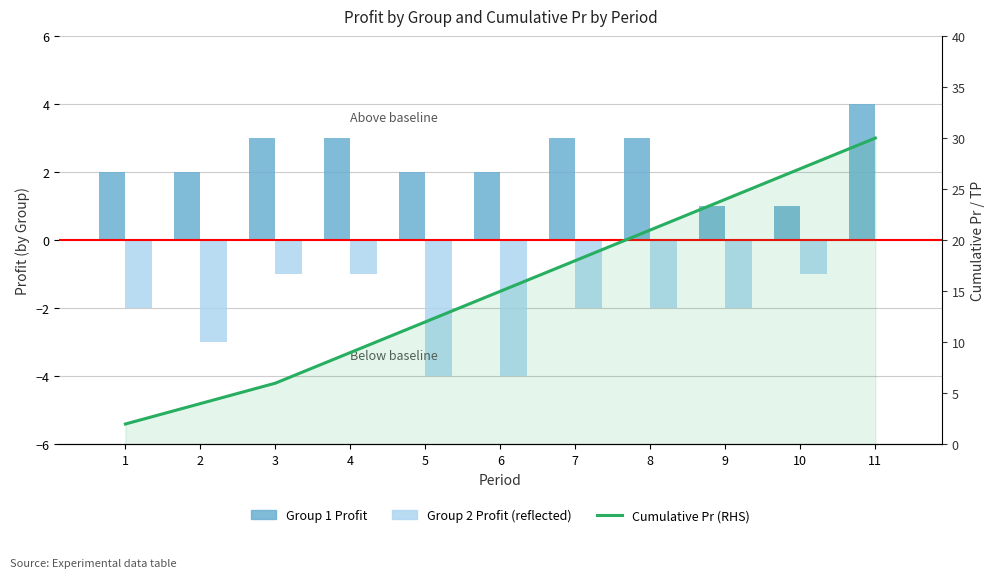

Count the Group 2 Profit (neg) values in the range -3 to -1.

8